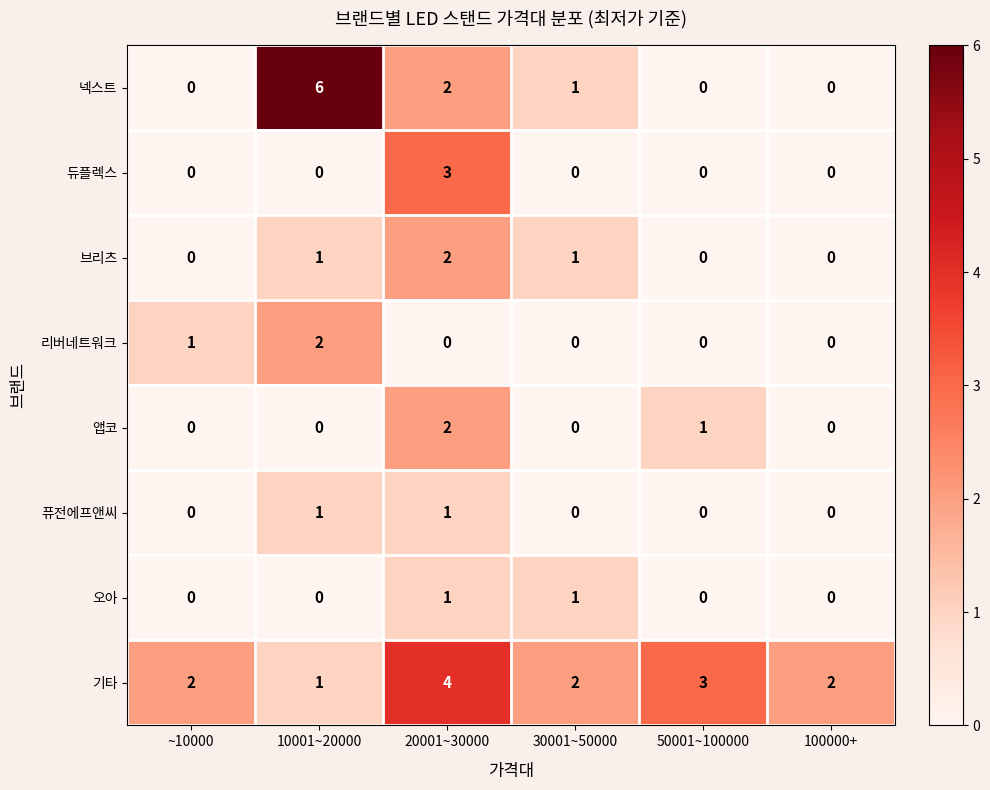

Where is 리버네트워크 nearest to the value 1?

~10000